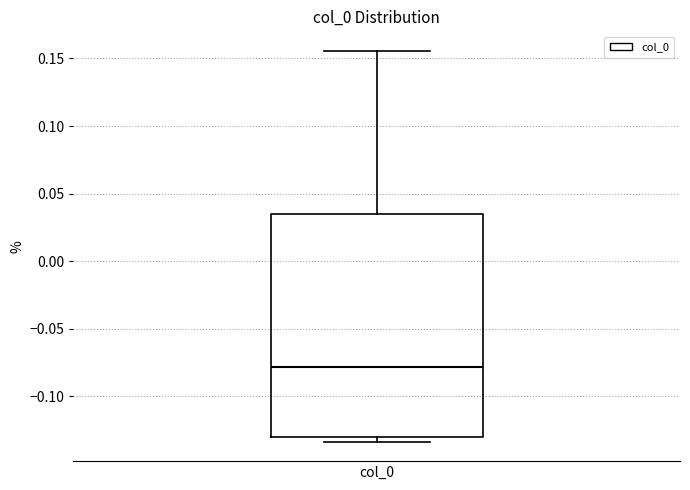

Transcribe this box plot: give where the median line is, the range the box spans, and where the two whiskers end, as read against the y-axis. The values are not printed on the chart, so give them approximately, as read against the axis.

median -0.080, box -0.130 to 0.035, whiskers -0.135 to 0.155